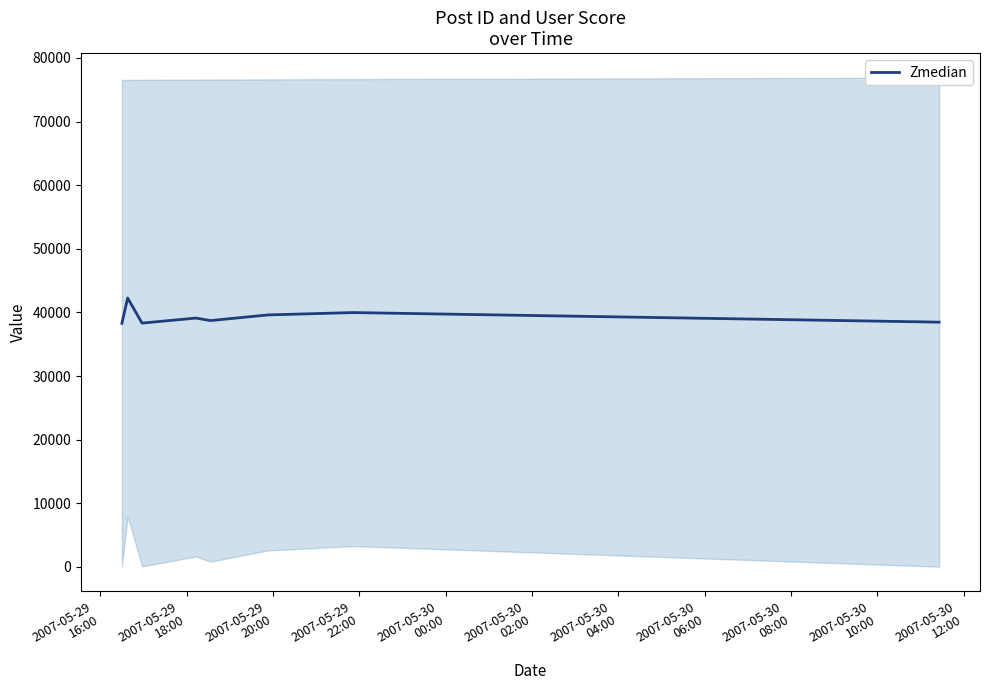

What is the smallest value displayed?

38295.5